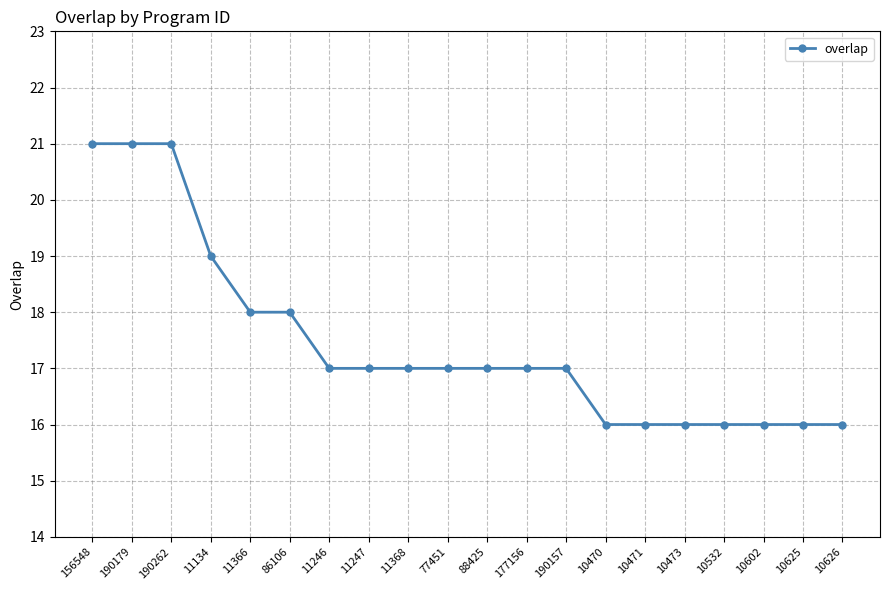

The value at 10473 is 16. True or false?

True